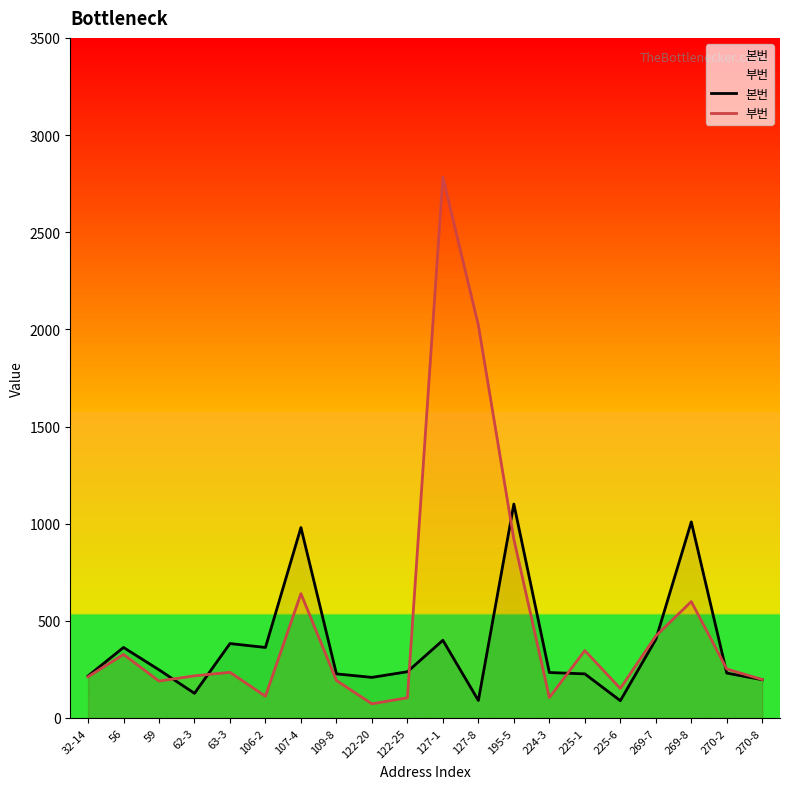

Does the chart have visible grid lines?

No